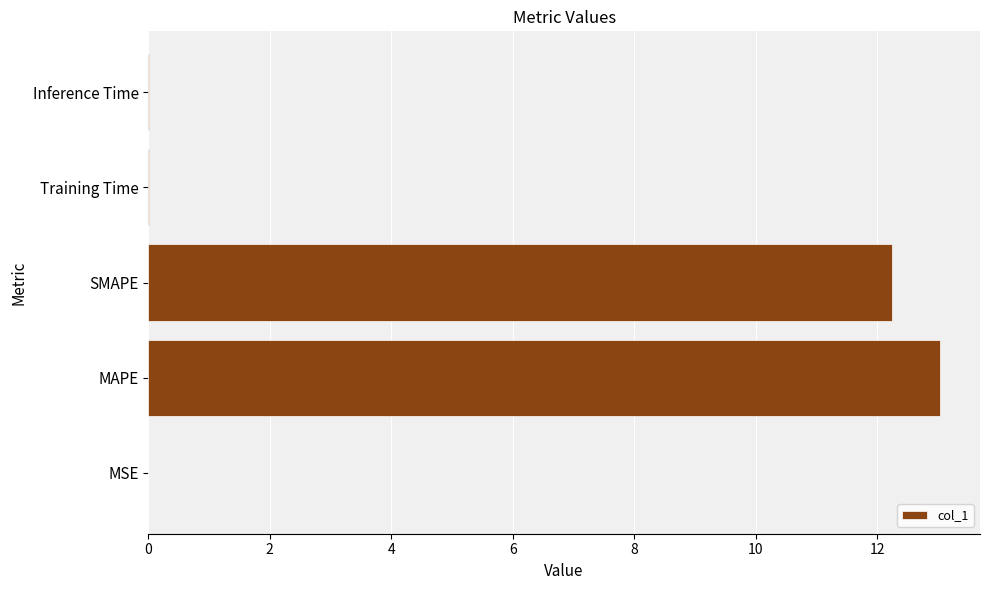

The chart shows a value of 0.0 at Inference Time. True or false?

True